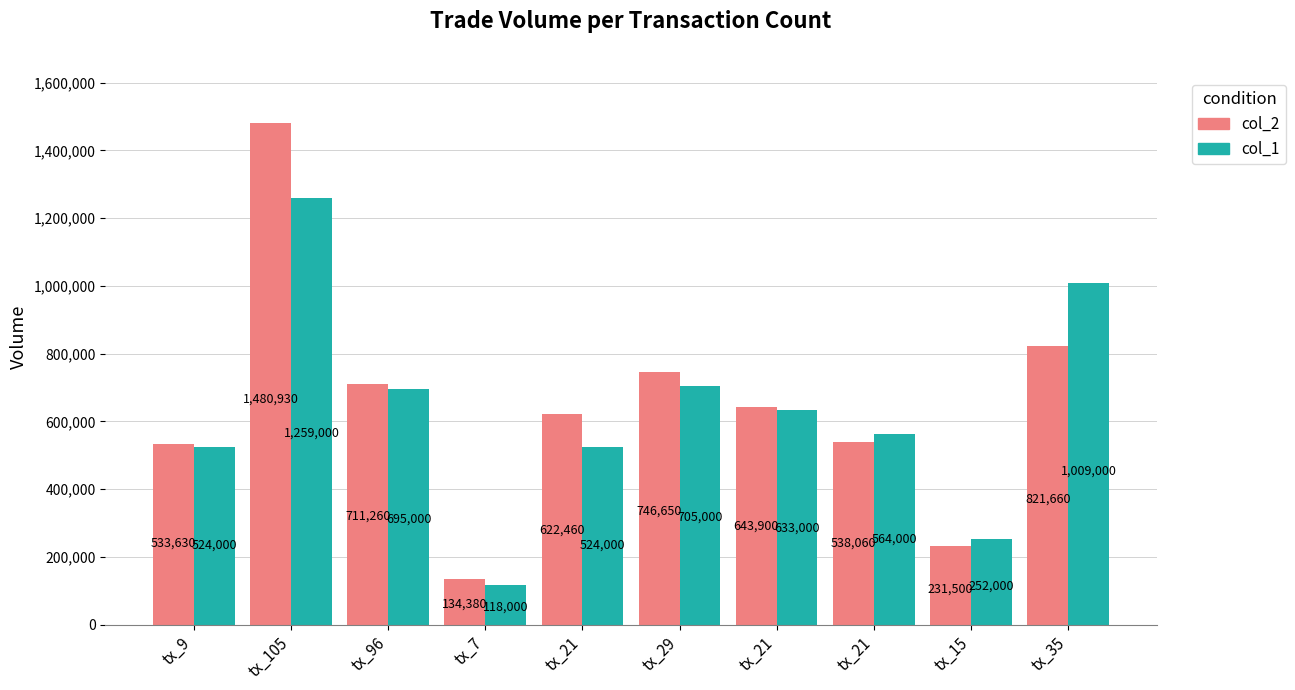

At which label does col_1 first exceed 633000?

tx_105